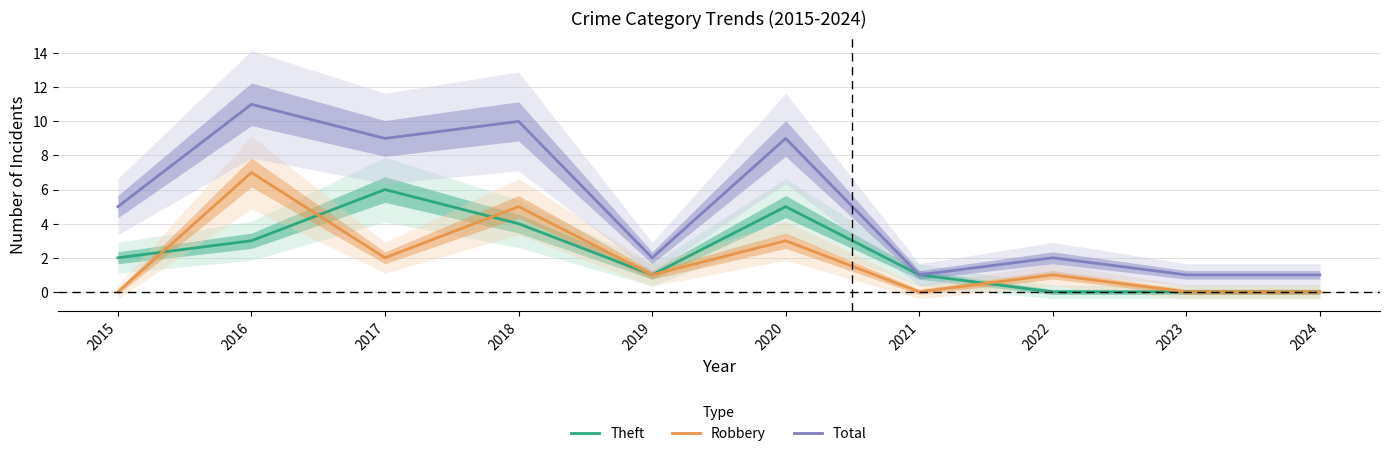

In Robbery, how many points are higher than both neighbors (excluding endpoints)?

4